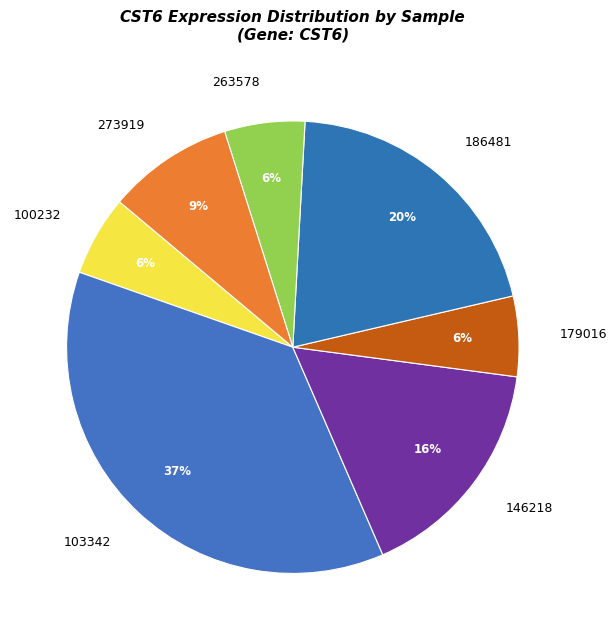

Is there any slice that represents more than half of the pie?

No